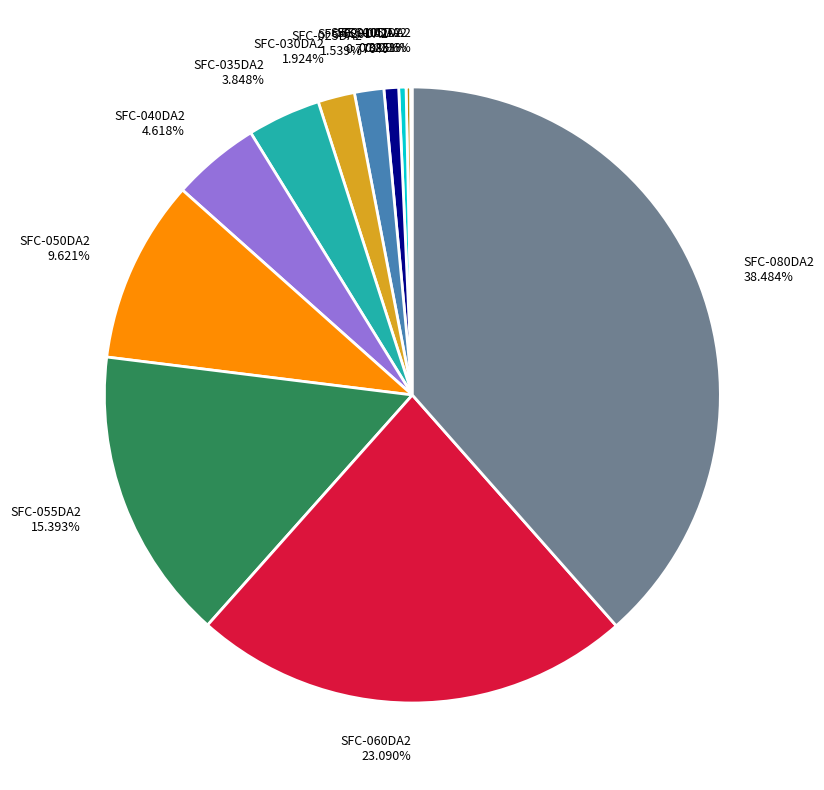

Between SFC-020DA2 and SFC-080DA2, which is larger?

SFC-080DA2